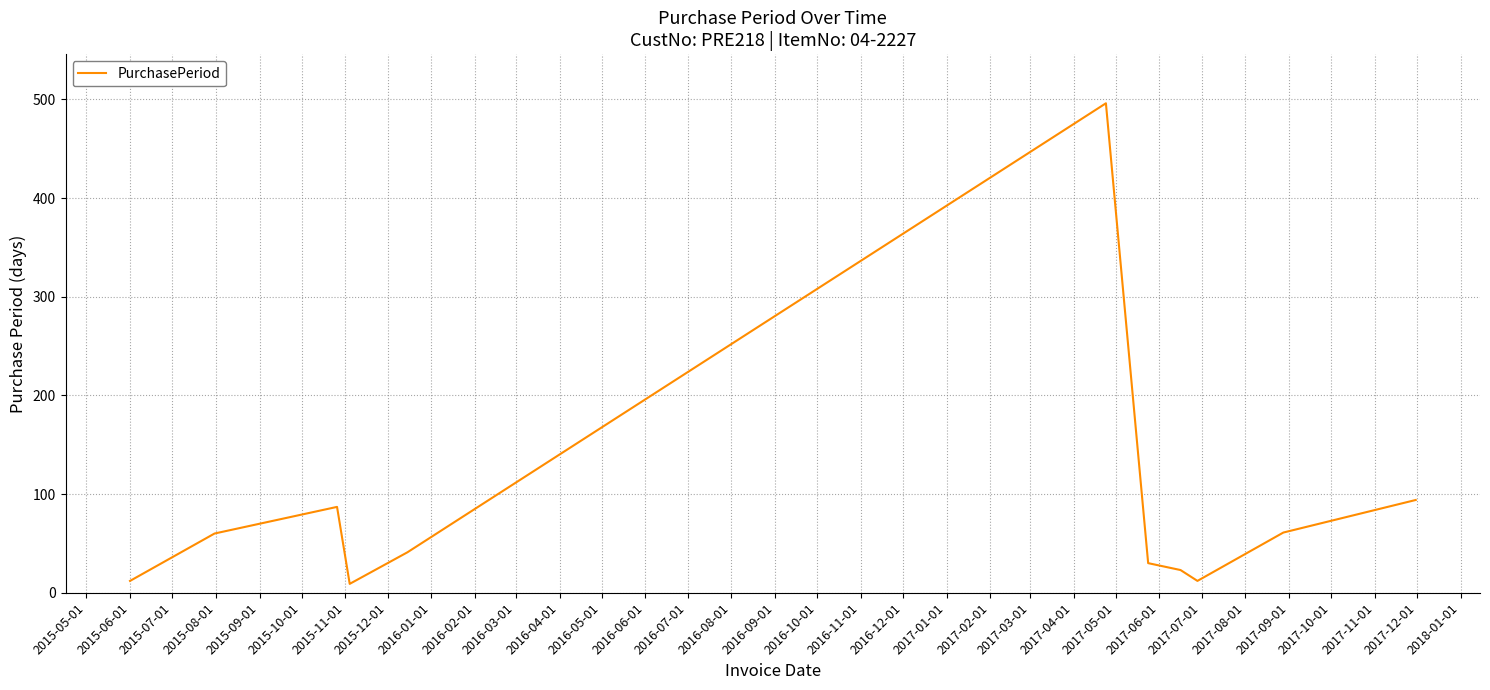

What is the difference between the maximum and minimum values?

487